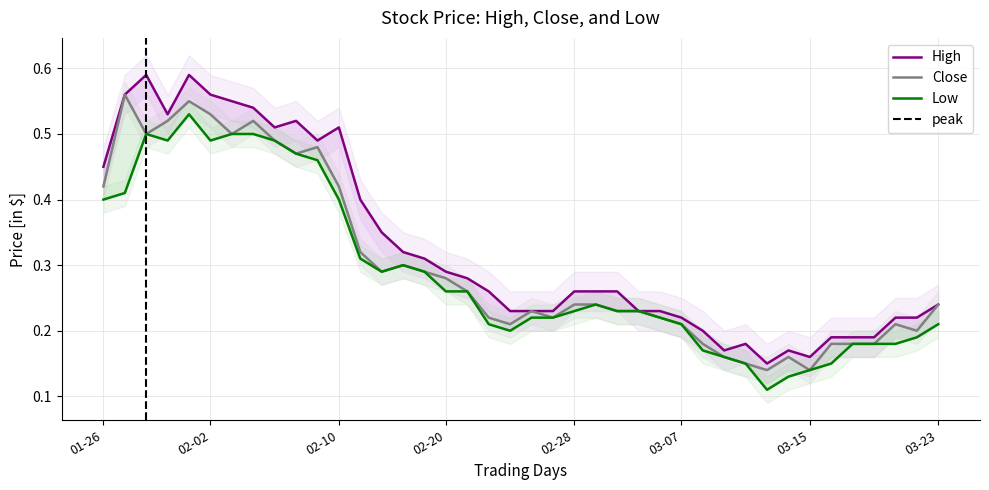

Reading left to right, transcribe all the data shown in this chart.

High: 0.5	0.6	0.6	0.5	0.6	0.6	0.6	0.5	0.5	0.5	0.5	0.5	0.4	0.3	0.3	0.3	0.3	0.3	0.3	0.2	0.2	0.2	0.3	0.3	0.3	0.2	0.2	0.2	0.2	0.2	0.2	0.1	0.2	0.2	0.2	0.2	0.2	0.2	0.2	0.2
Close: 0.4	0.6	0.5	0.5	0.6	0.5	0.5	0.5	0.5	0.5	0.5	0.4	0.3	0.3	0.3	0.3	0.3	0.3	0.2	0.2	0.2	0.2	0.2	0.2	0.2	0.2	0.2	0.2	0.2	0.2	0.1	0.1	0.2	0.1	0.2	0.2	0.2	0.2	0.2	0.2
Low: 0.4	0.4	0.5	0.5	0.5	0.5	0.5	0.5	0.5	0.5	0.5	0.4	0.3	0.3	0.3	0.3	0.3	0.3	0.2	0.2	0.2	0.2	0.2	0.2	0.2	0.2	0.2	0.2	0.2	0.2	0.1	0.1	0.1	0.1	0.1	0.2	0.2	0.2	0.2	0.2